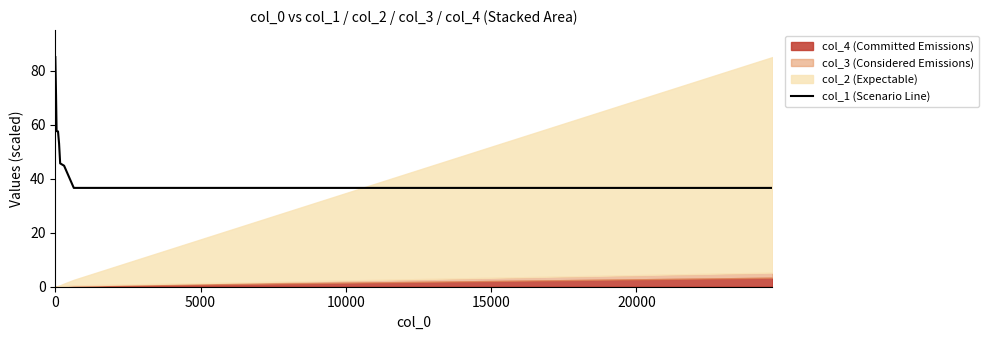

What is the maximum value shown in the chart?

85.0